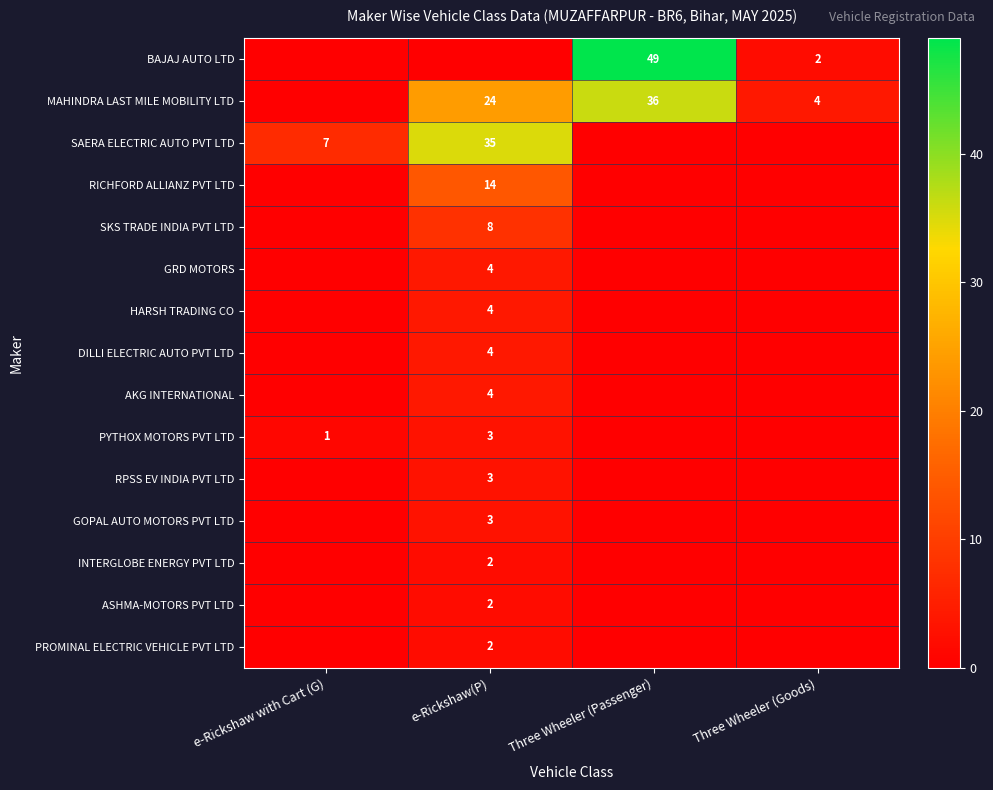

The value of HARSH TRADING CO at e-Rickshaw(P) is 7. True or false?

False